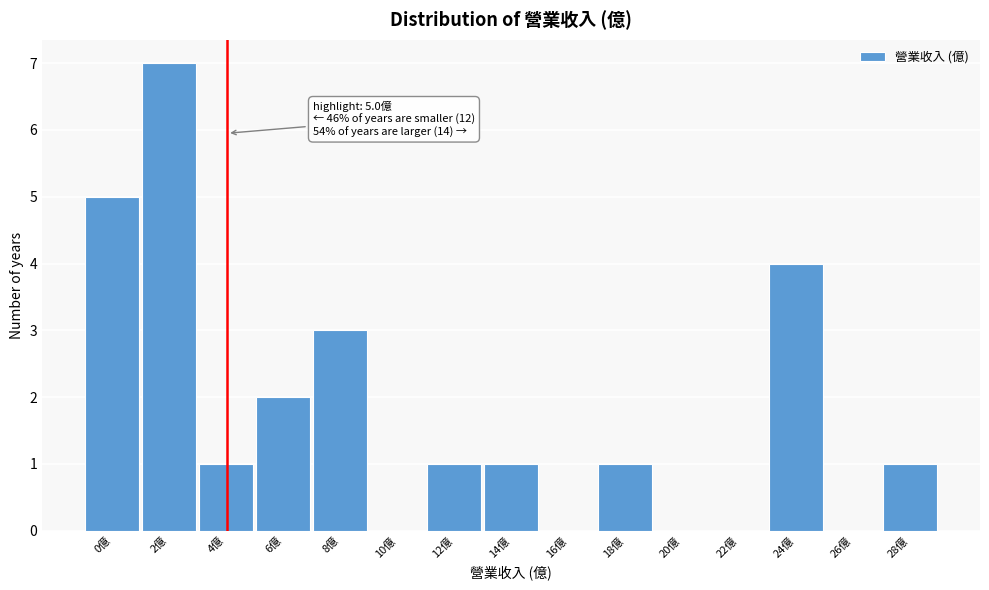

Reading left to right, extract all data points from this chart.

0億=5	2億=7	4億=1	6億=2	8億=3	10億=0	12億=1	14億=1	16億=0	18億=1	20億=0	22億=0	24億=4	26億=0	28億=1